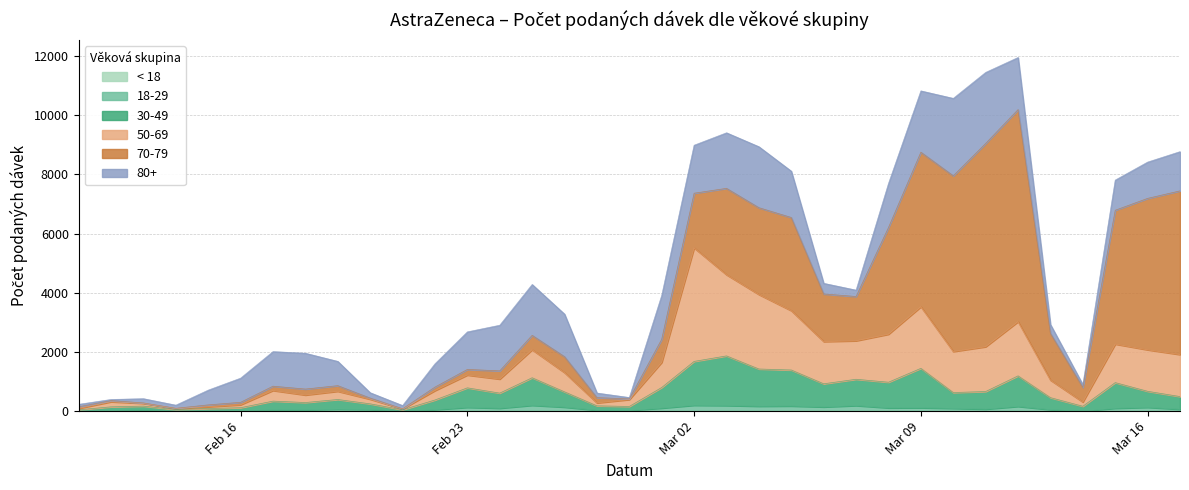

True or false: 50-69 and 18-29 cross at least once.

False